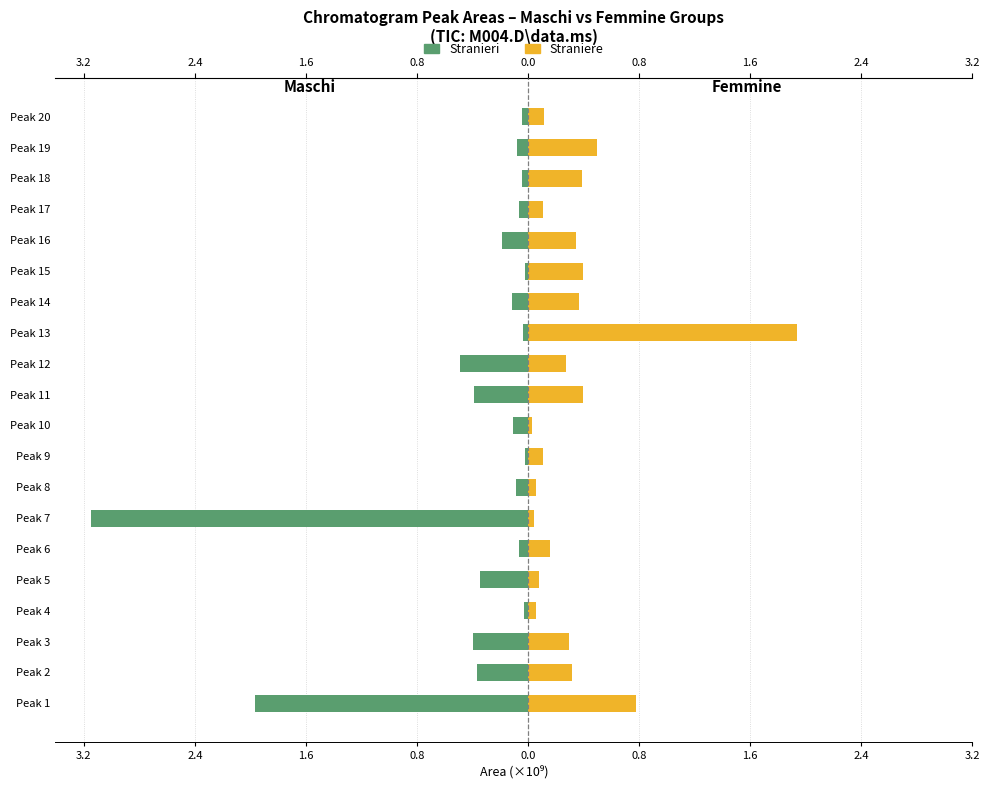

What is the sum of all Maschi values?

-8.0